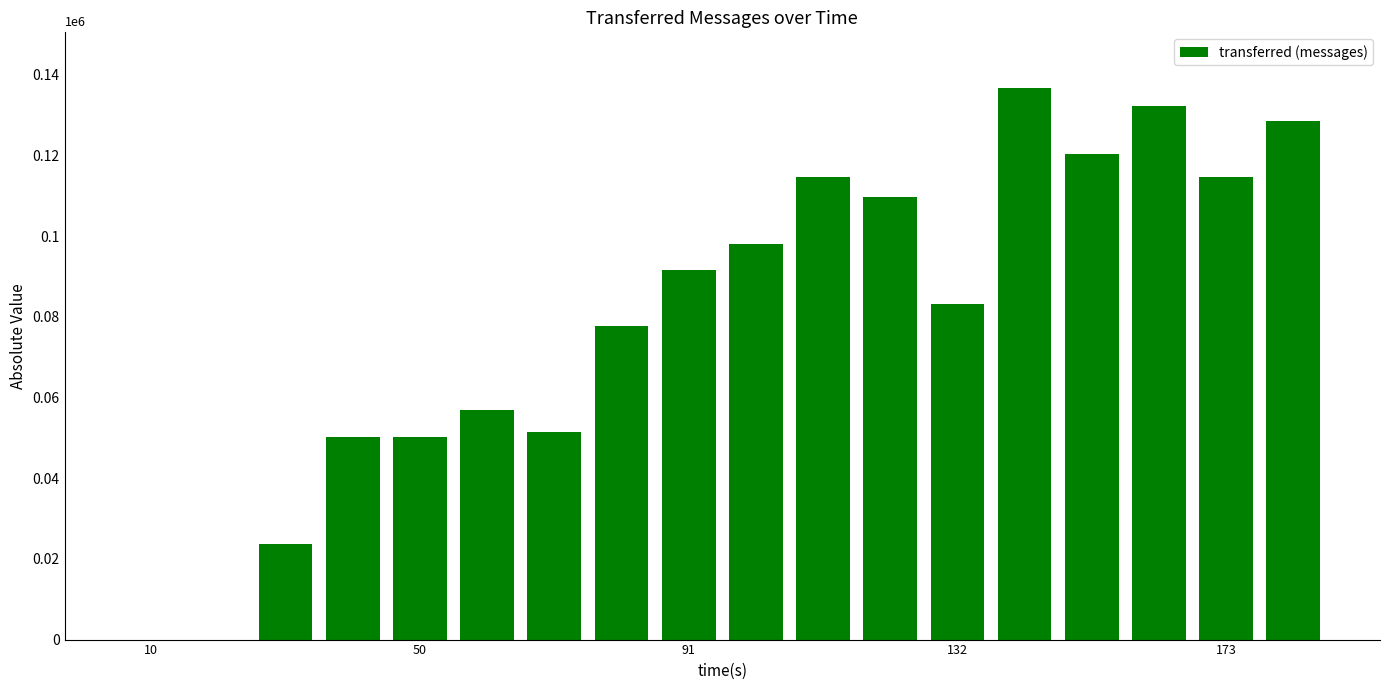

Reading left to right, transcribe all the data shown in this chart.

0	0	23740	50320	50140	56840	51480	77640	91680	98020	114780	109780	83100	136880	120320	132380	114760	128460